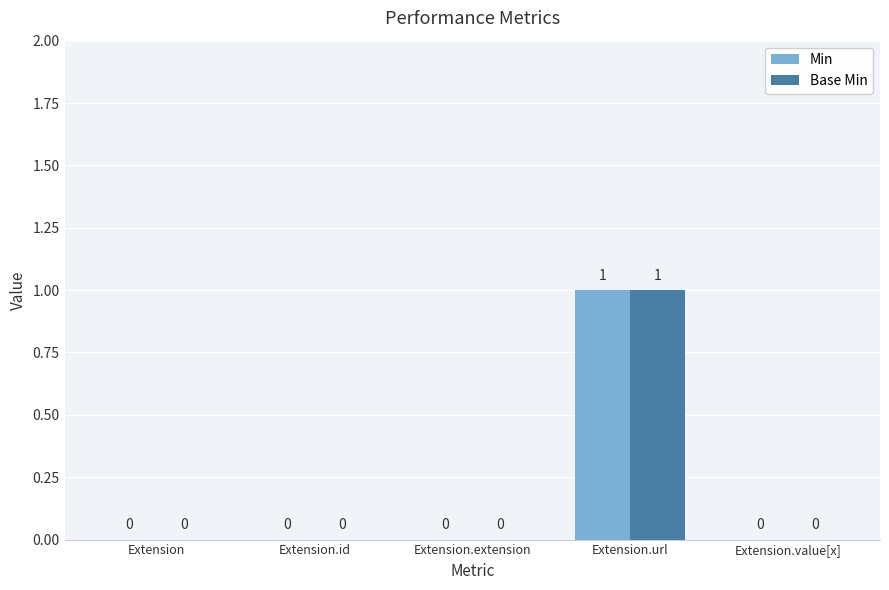

At which category is the sum across all series the highest?

Extension.url